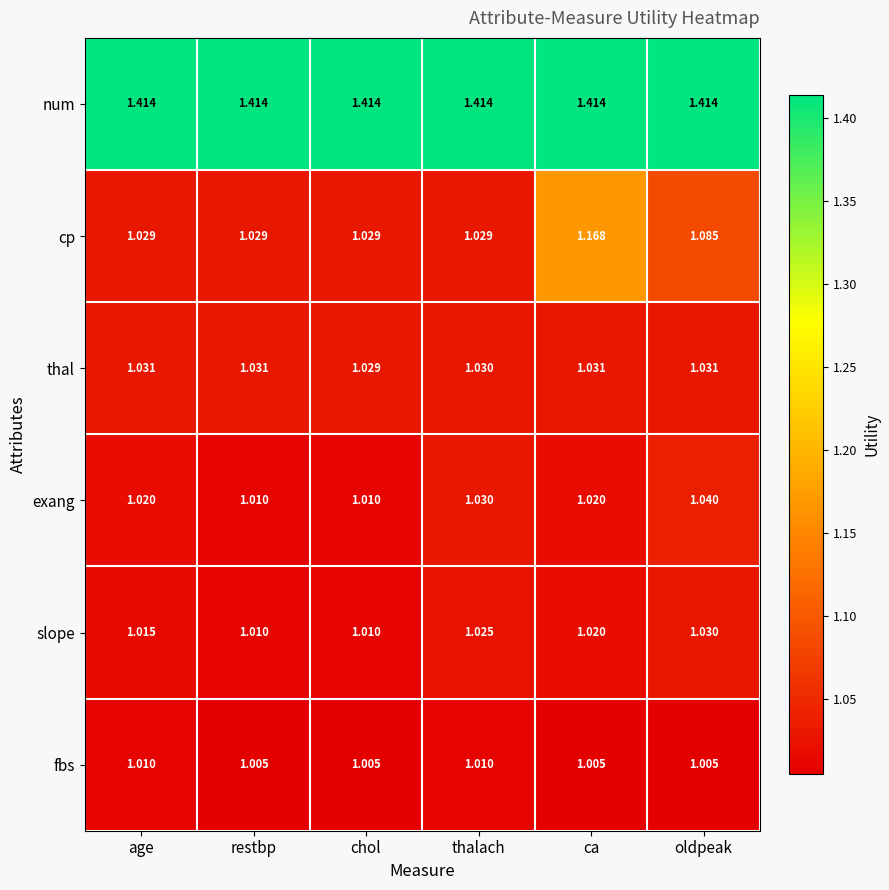

List the series in order of their peak value, lowest first.

fbs, slope, thal, exang, cp, num